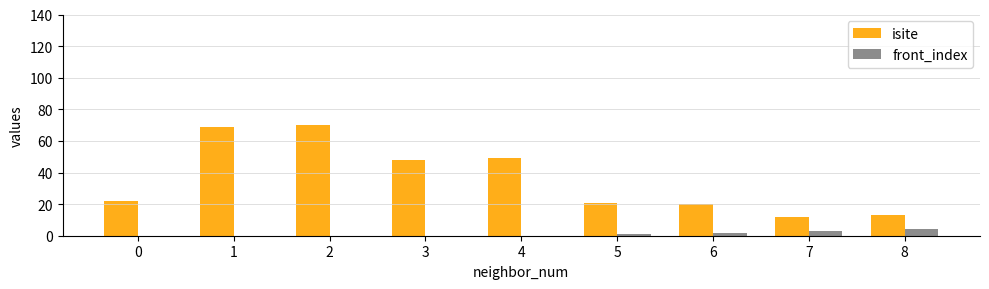

What is the greatest value displayed?

70